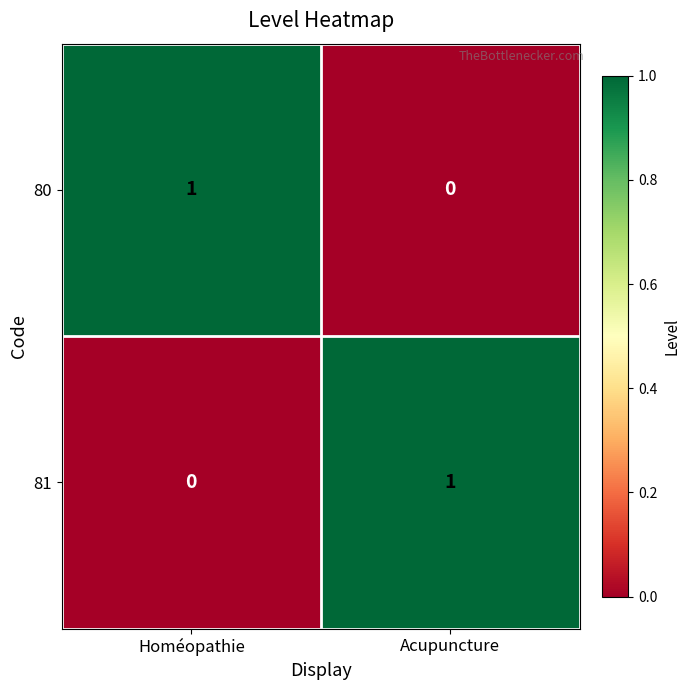

At which label does 81 reach its minimum?

Homéopathie